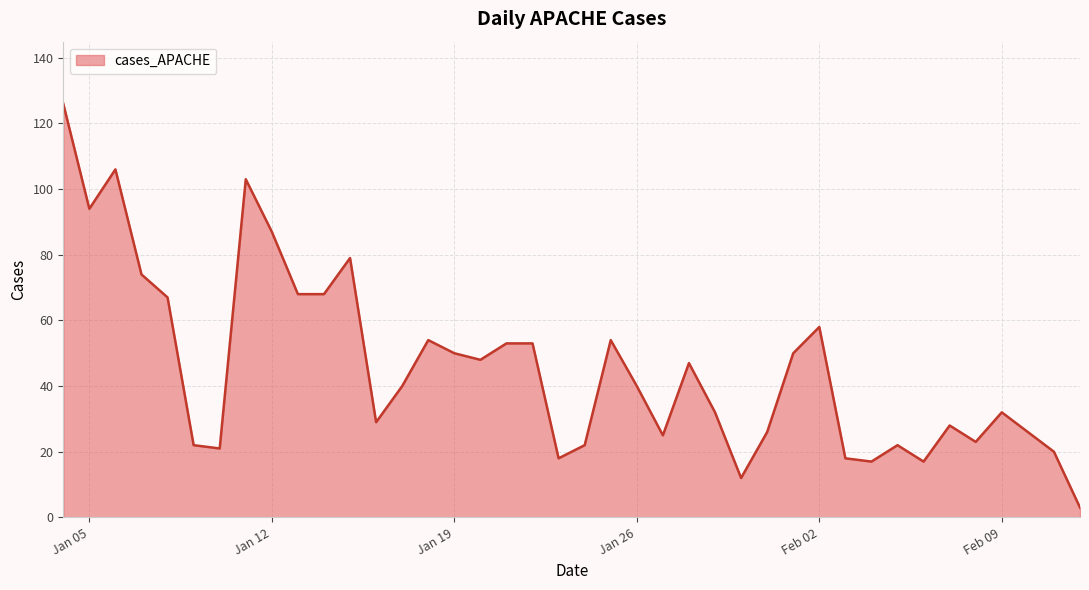

What is the greatest value displayed?

126